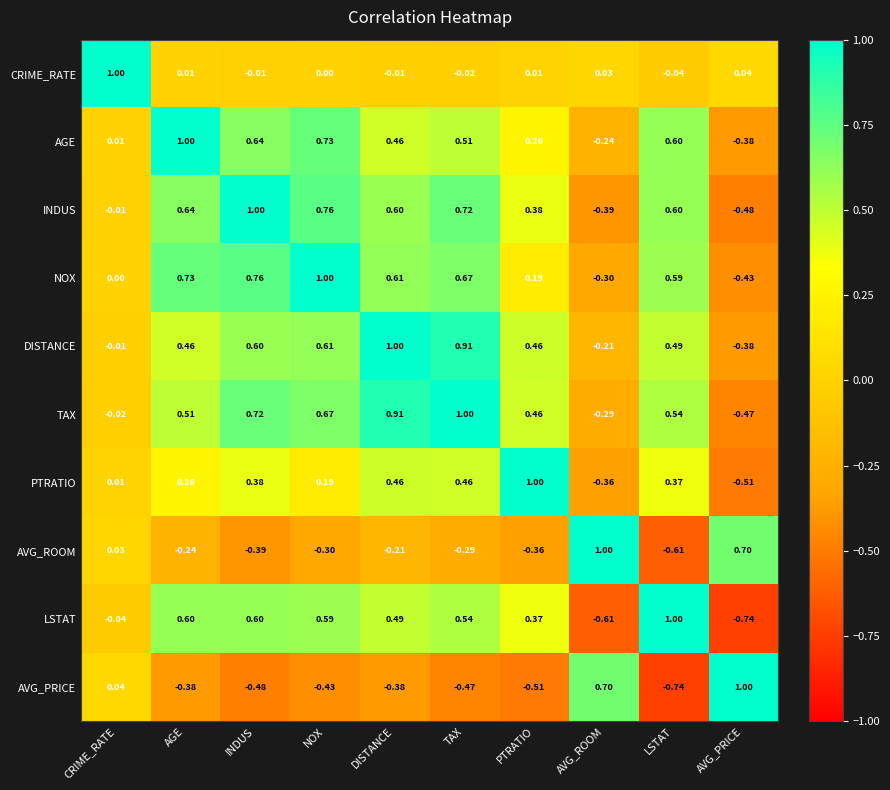

Where does the INDUS series first go above 0?

AGE